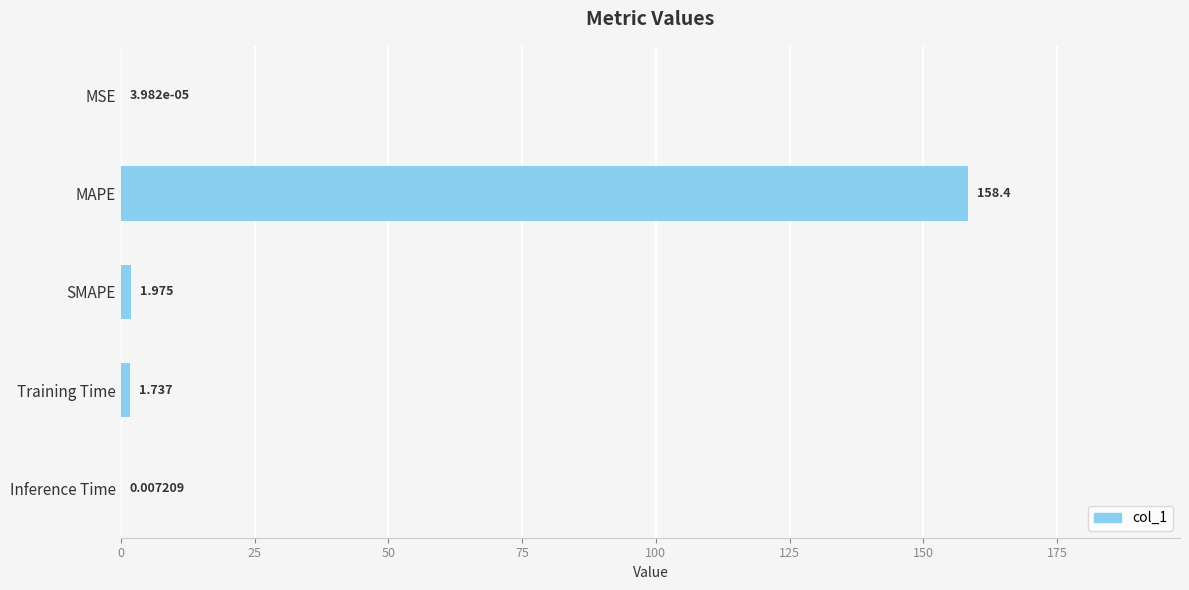

Which label corresponds to the largest value in the chart?

MAPE